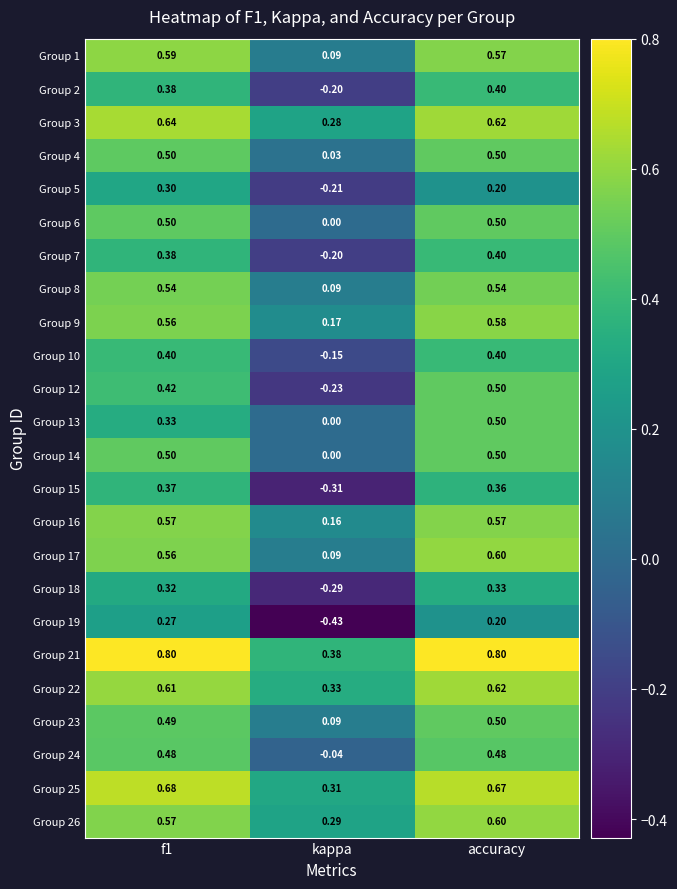

At which category does the chart reach its minimum across all series?

kappa